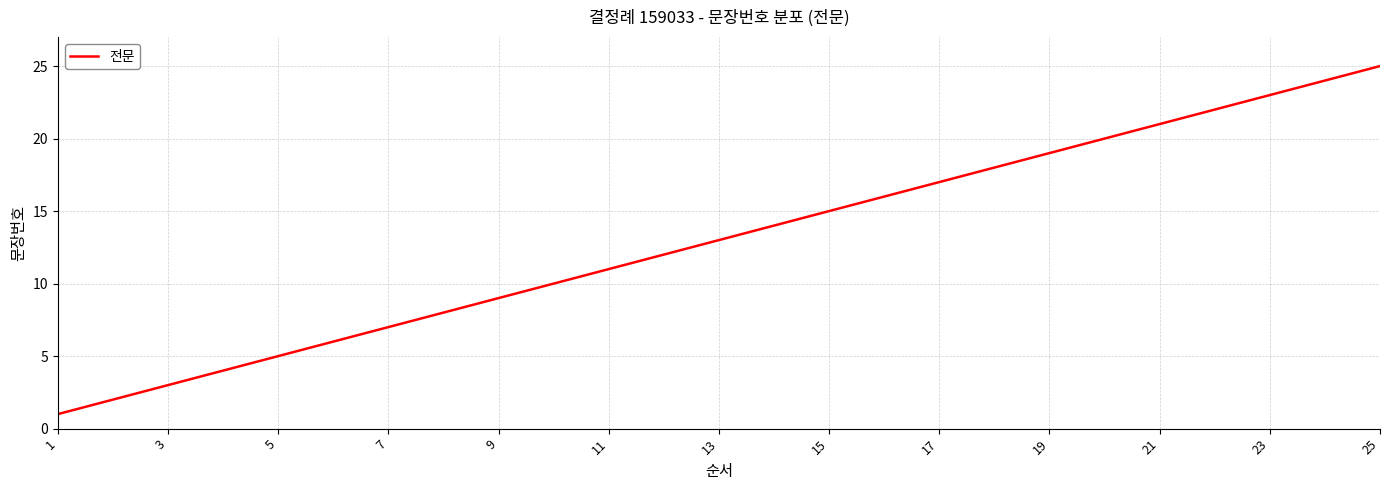

What is the greatest value displayed?

25